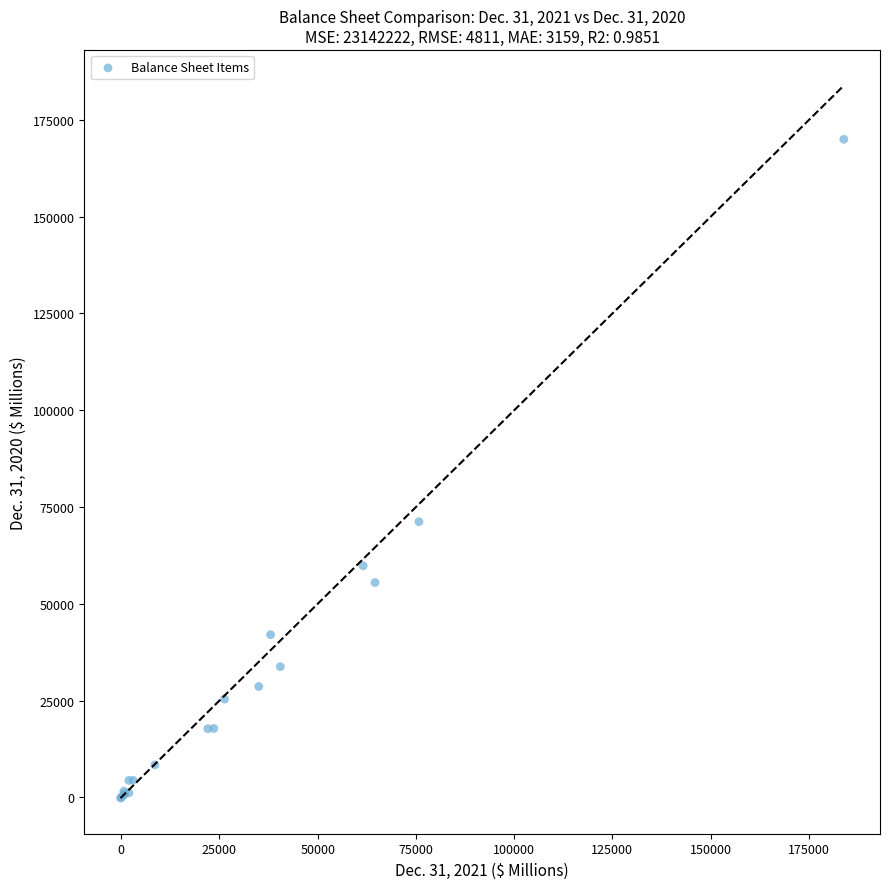

What Y value in the scatter plot is closest to 84902?

71198.4